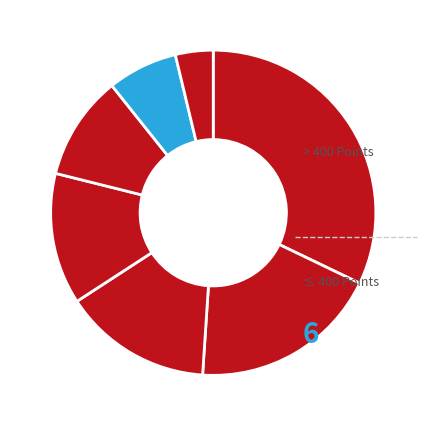

How many slices are in this pie chart?

7